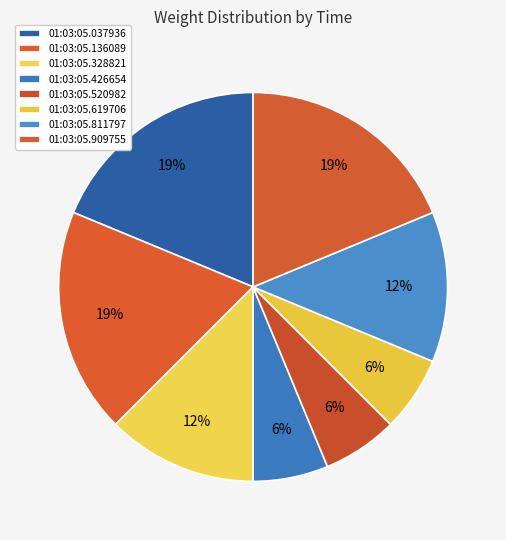

How many segments does this pie chart have?

8